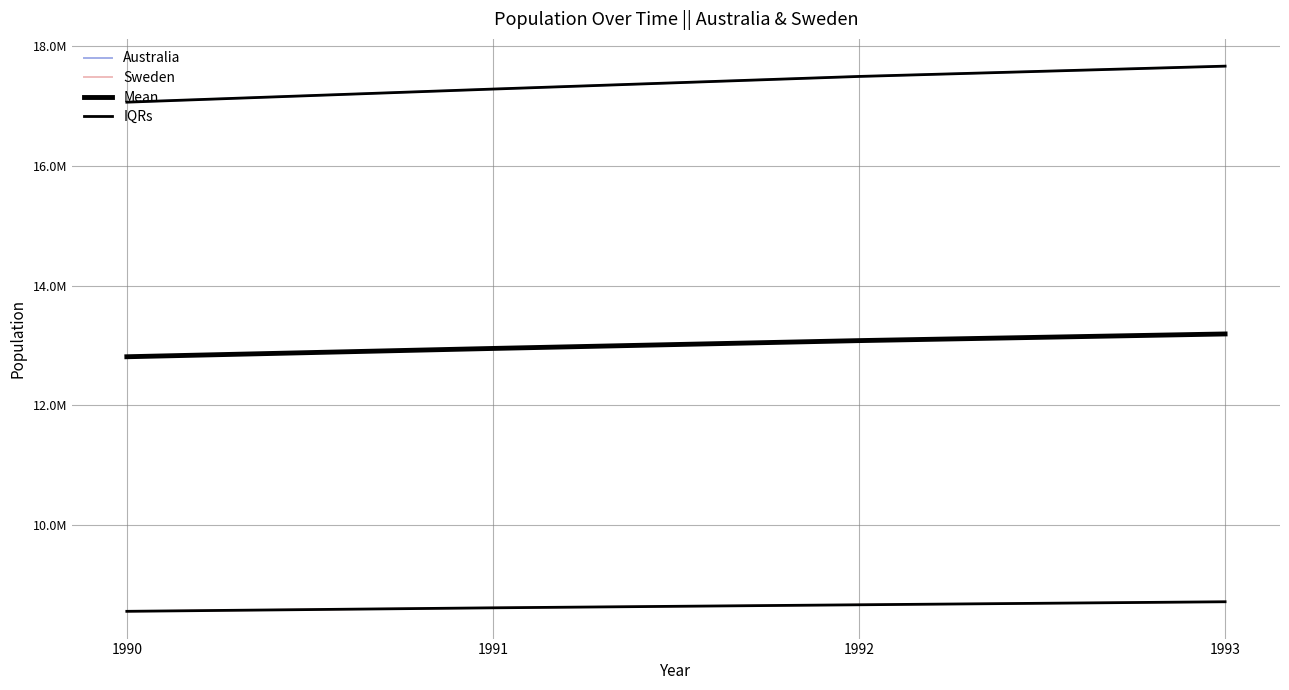

True or false: IQRs has more than 1 points higher than both neighbors.

False